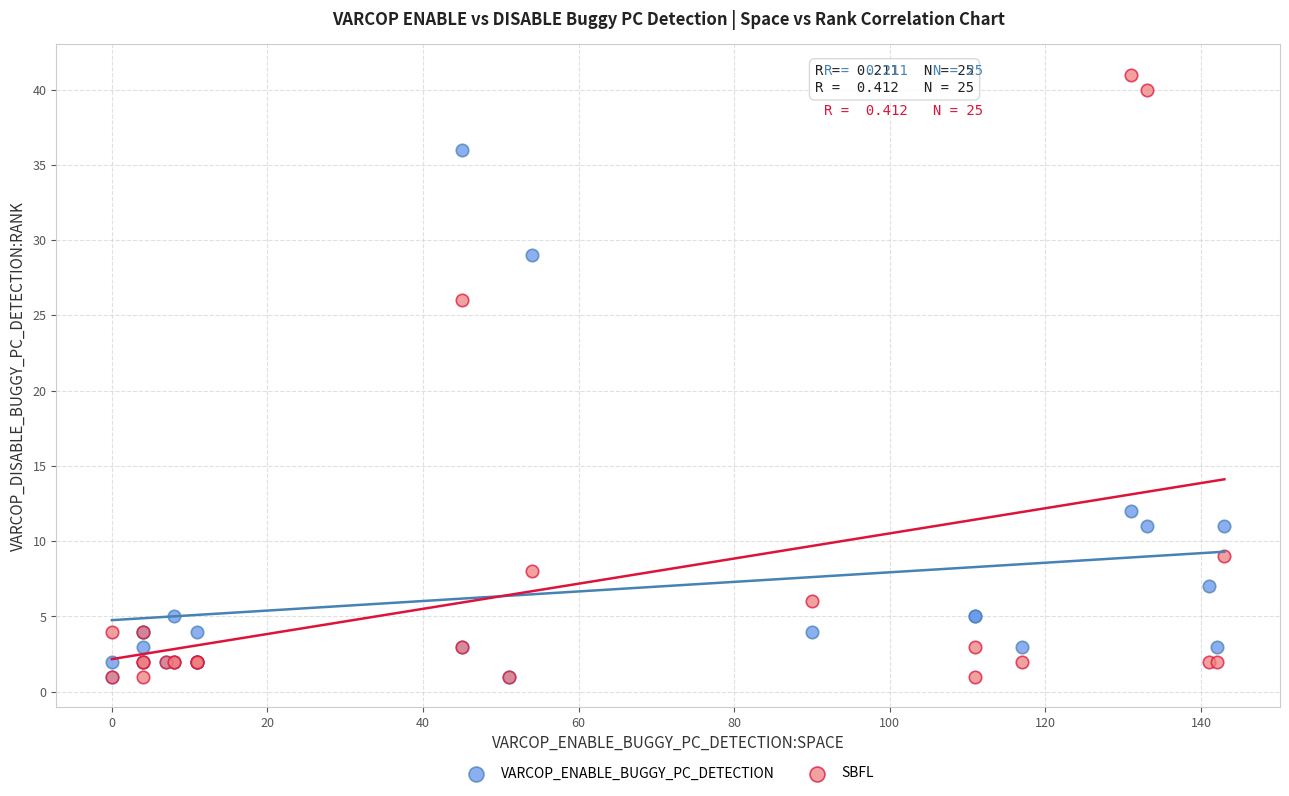

In the SBFL series, what Y value is closest to 21?

26